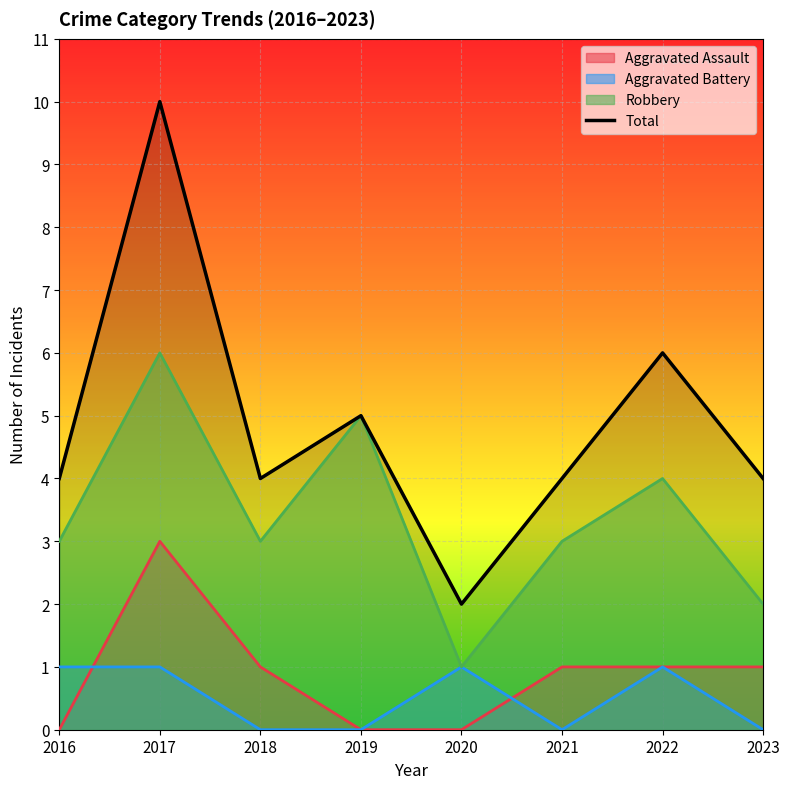

Count the number of data series in this chart.

4